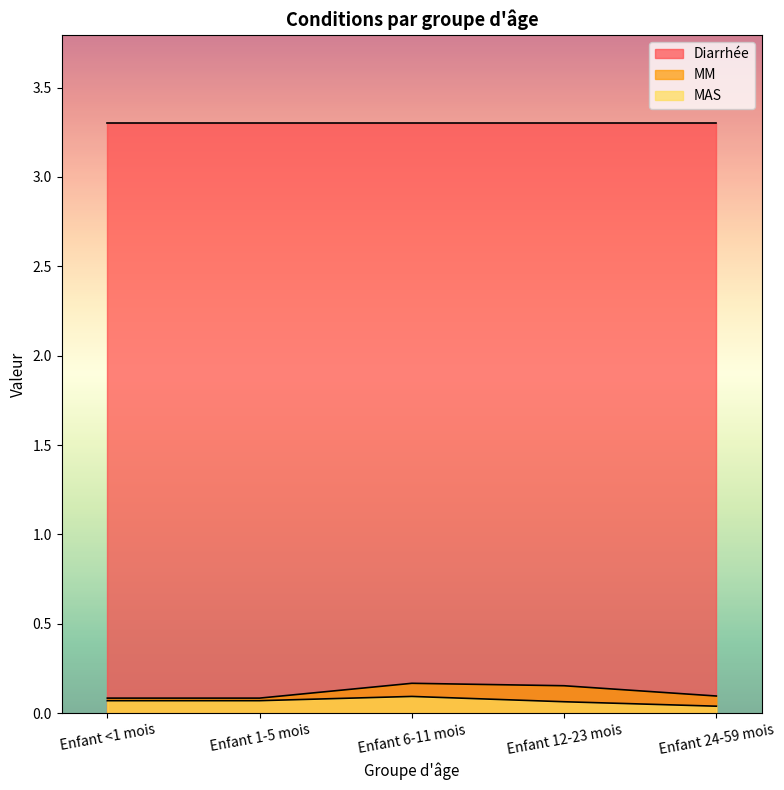

Which series has the largest total across all categories?

Diarrhée